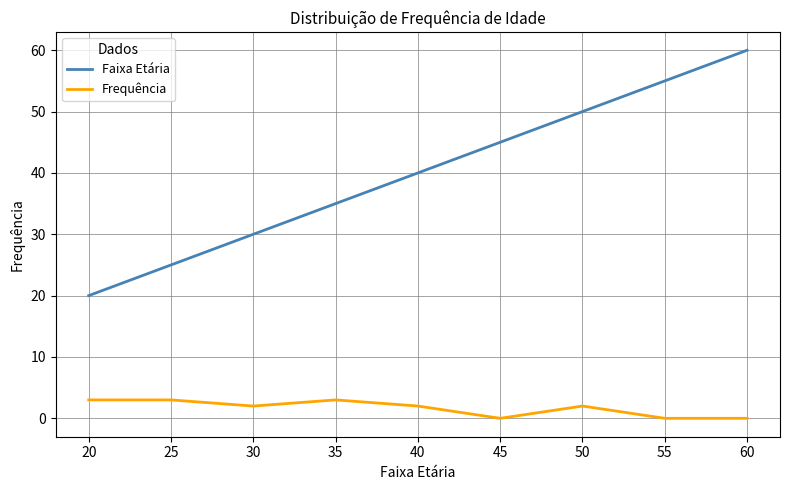

True or false: Frequência and Faixa Etária intersect in this chart.

False